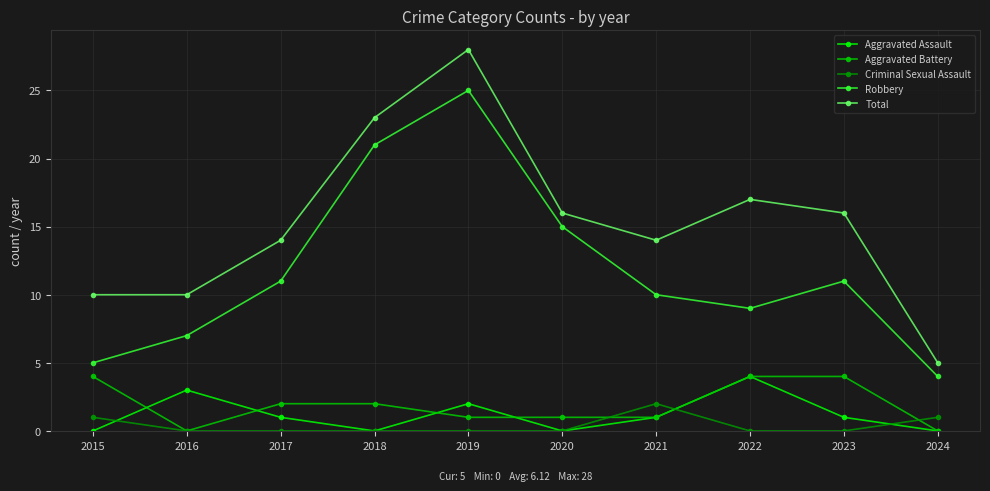

True or false: Criminal Sexual Assault and Robbery intersect in this chart.

False